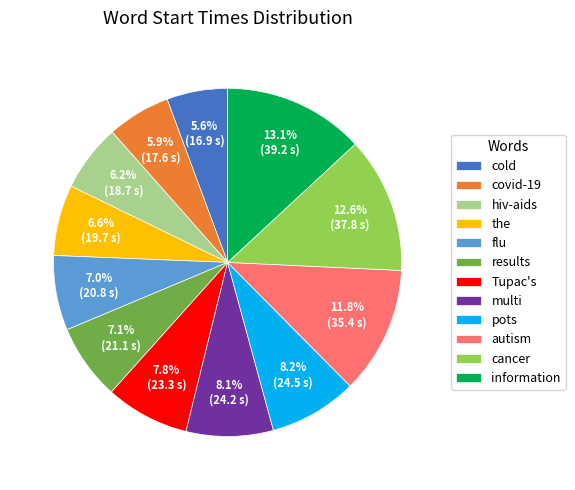

What is the ratio of the value at cold to the value at multi?

0.7